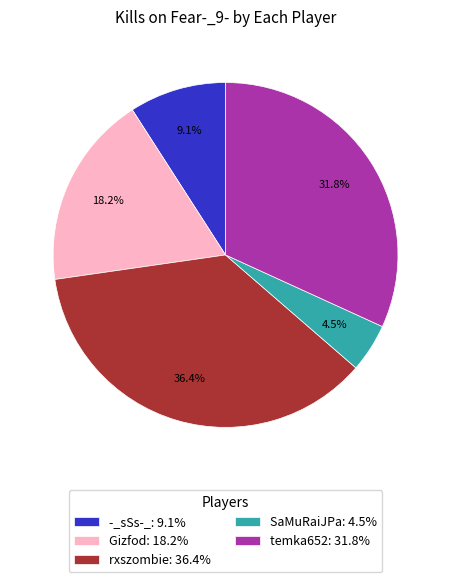

What is the largest slice in the pie chart?

rxszombie: 36.4%